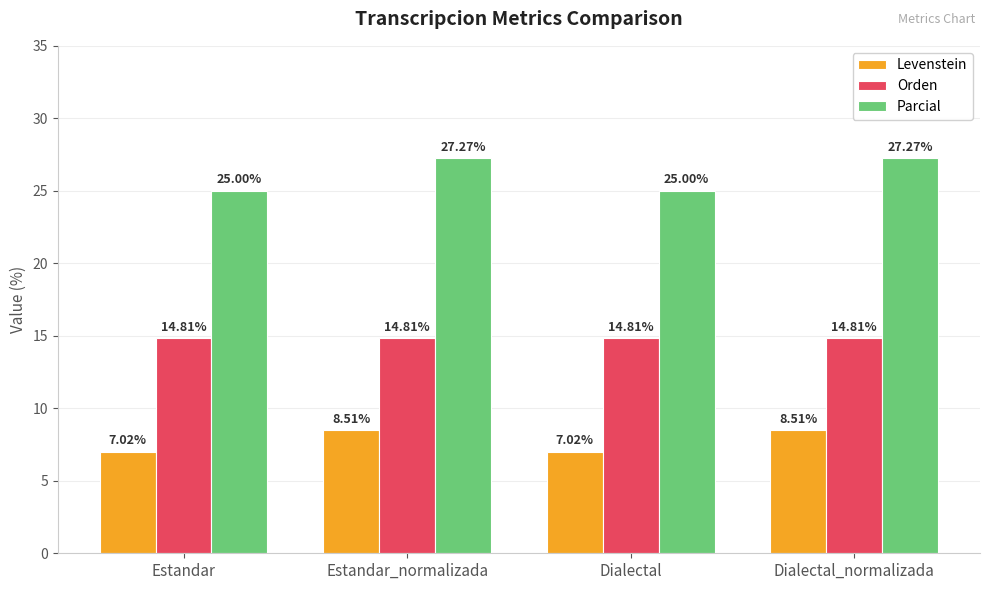

What is the difference between the Levenstein values at Dialectal_normalizada and Estandar?

1.5